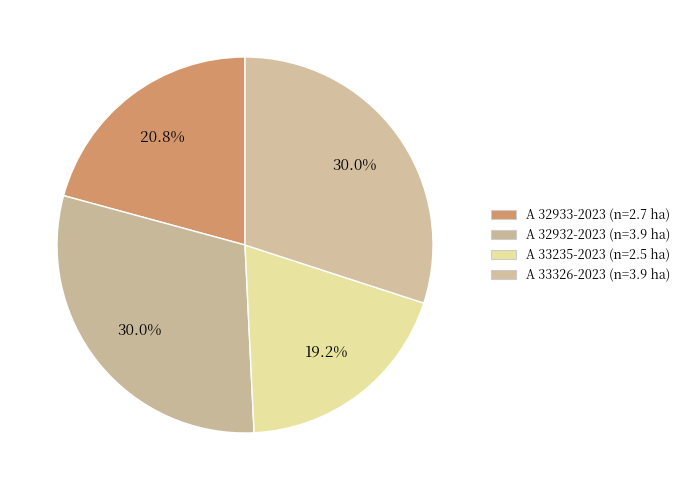

Combined, do A 32933-2023 and A 33326-2023 account for over 50%?

Yes